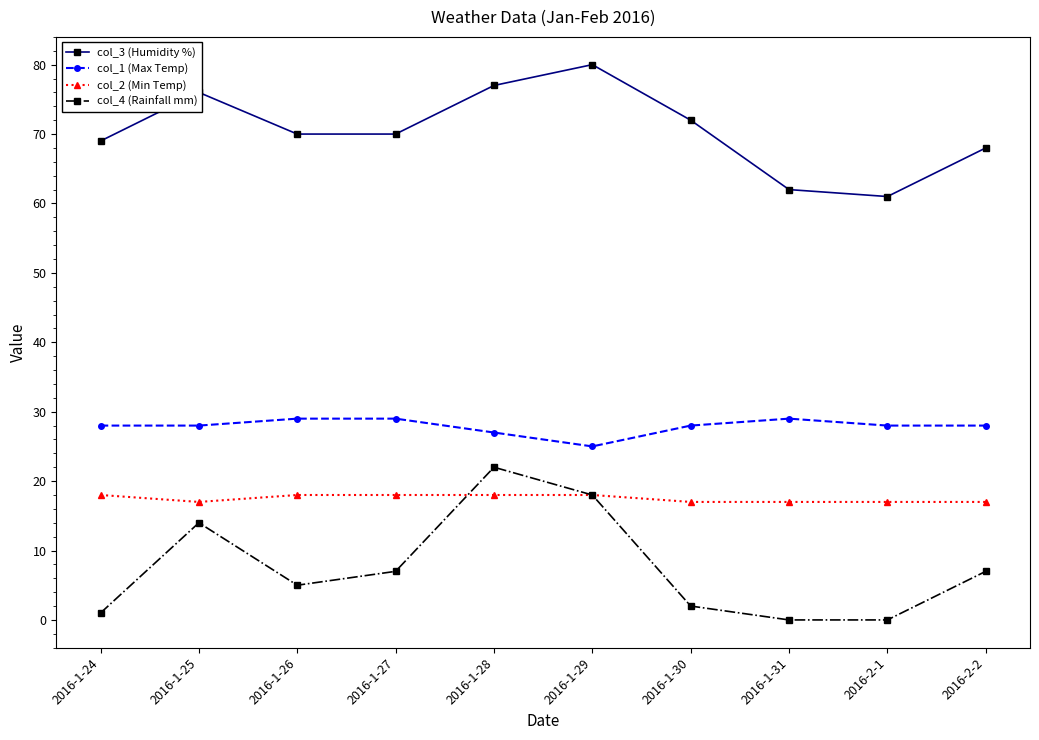

What position from the right is 2016-1-29?

5